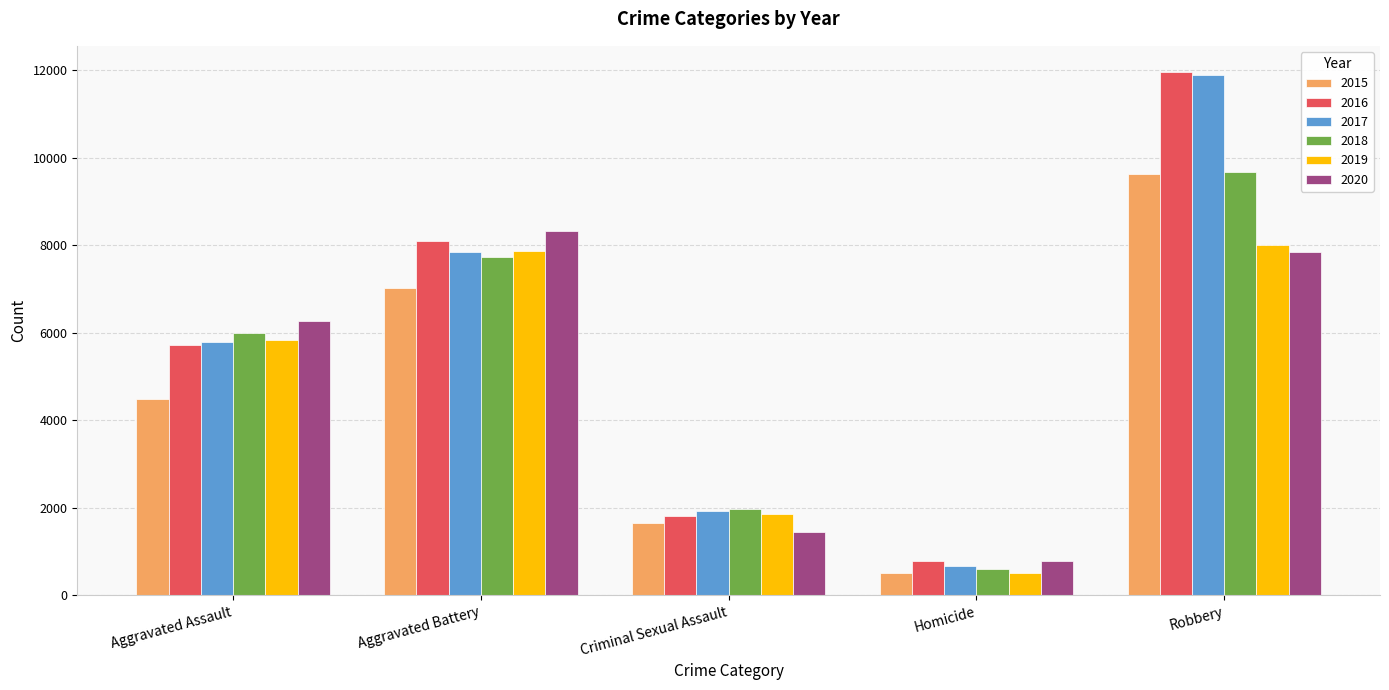

Reading left to right, list all the values displayed in this chart.

2015: Aggravated Assault=4480	Aggravated Battery=7018	Criminal Sexual Assault=1658	Homicide=496	Robbery=9638
2016: Aggravated Assault=5712	Aggravated Battery=8085	Criminal Sexual Assault=1811	Homicide=786	Robbery=11960
2017: Aggravated Assault=5793	Aggravated Battery=7845	Criminal Sexual Assault=1931	Homicide=672	Robbery=11880
2018: Aggravated Assault=6001	Aggravated Battery=7735	Criminal Sexual Assault=1967	Homicide=589	Robbery=9679
2019: Aggravated Assault=5840	Aggravated Battery=7857	Criminal Sexual Assault=1866	Homicide=498	Robbery=7994
2020: Aggravated Assault=6263	Aggravated Battery=8319	Criminal Sexual Assault=1440	Homicide=785	Robbery=7855